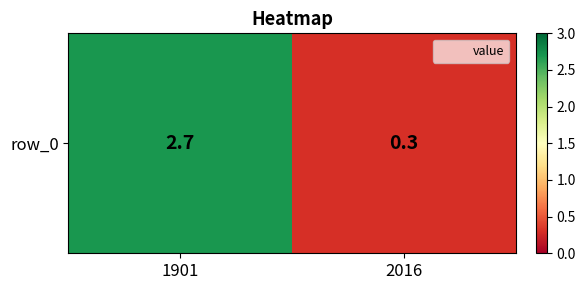

Which label corresponds to the smallest value in the chart?

2016